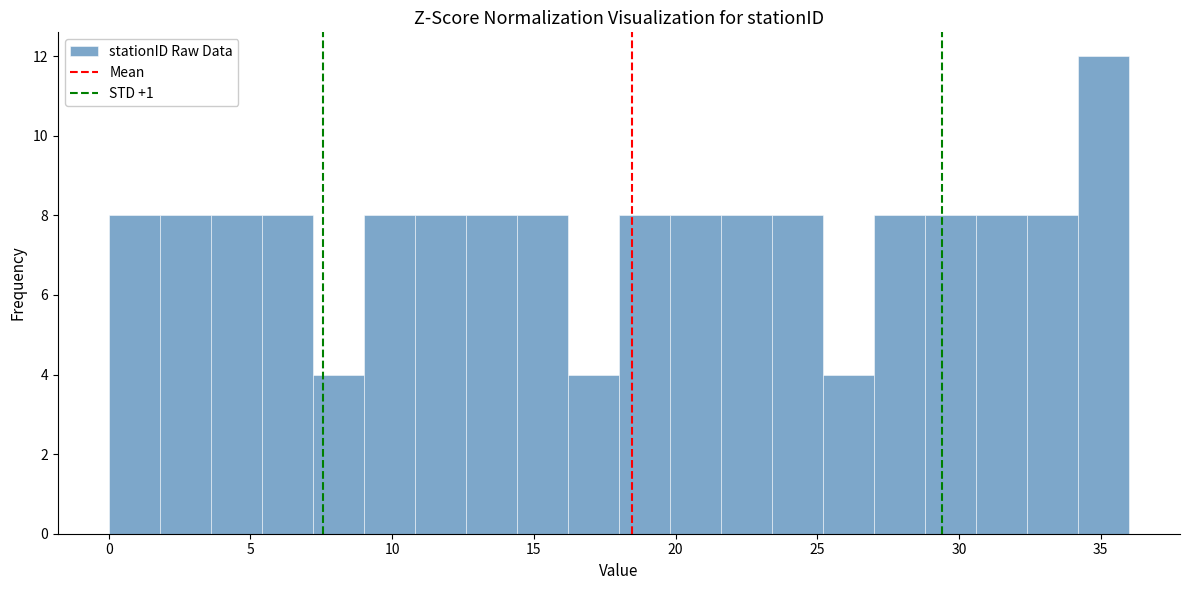

Around what value on the x-axis is the tallest bar? Give the approximate position of its centre, as read against the axis.

35.0